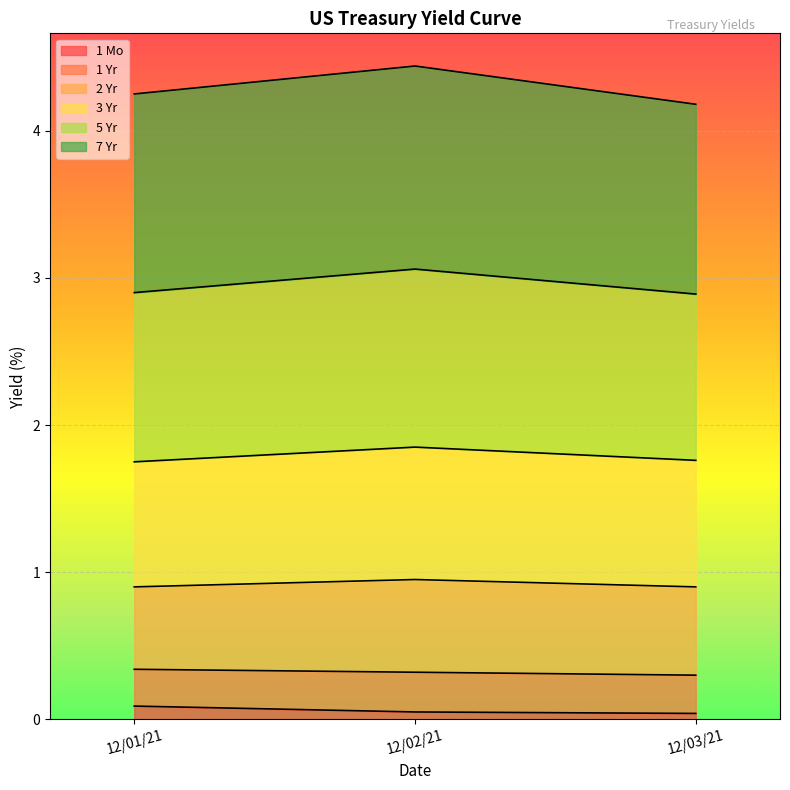

What is the spread (max minus min) of values at 12/01/21?

4.2